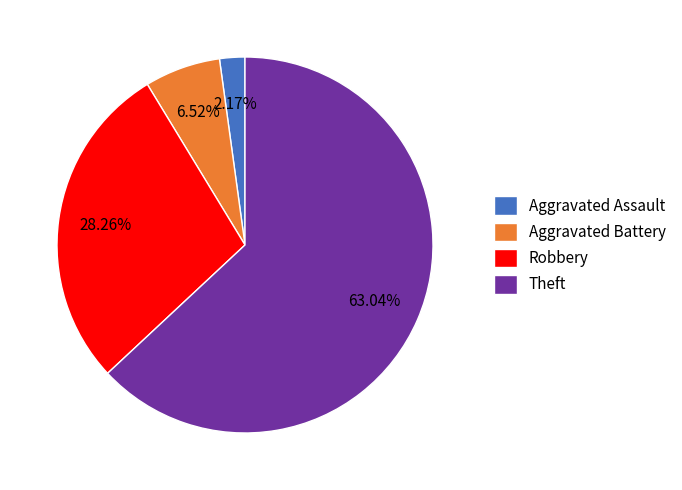

How many segments does this pie chart have?

4